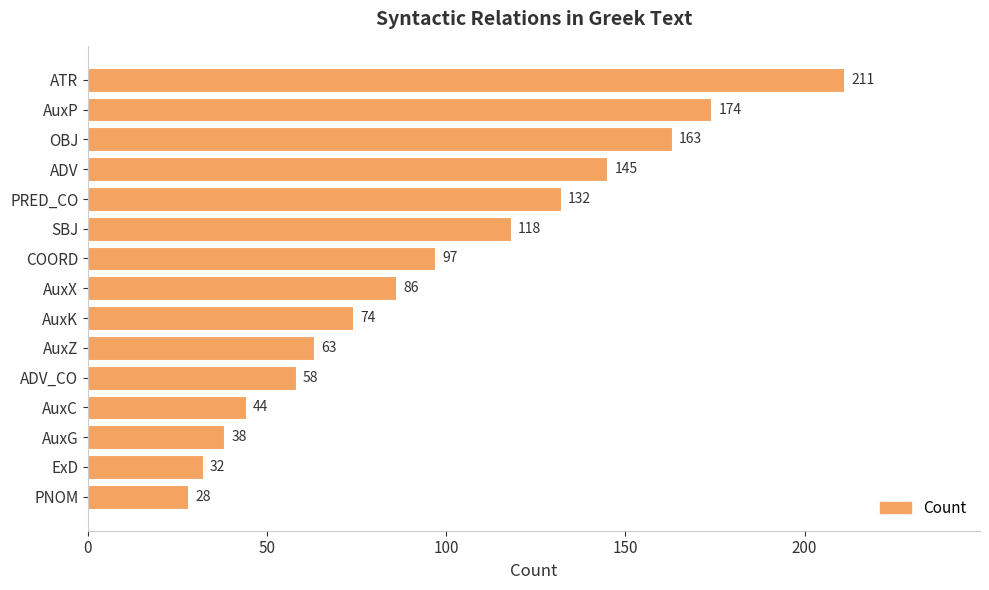

What is the label of the 6th bar from the bottom?

AuxZ